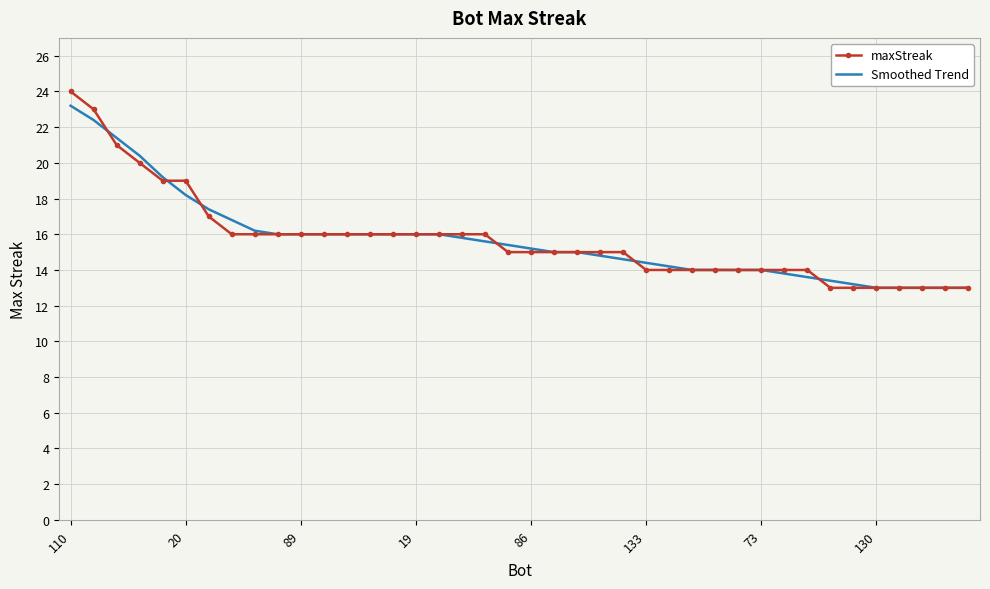

Which series has the widest spread of values?

maxStreak